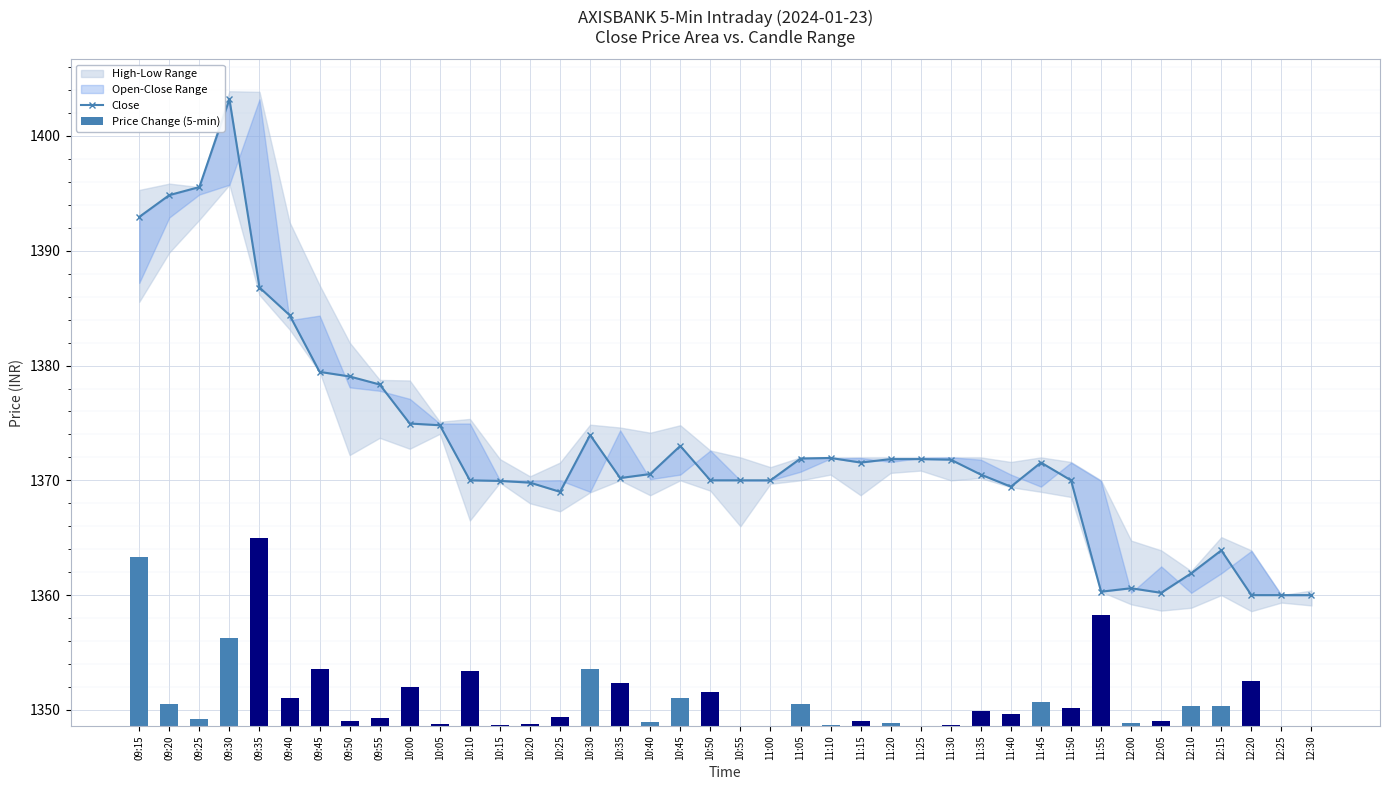

At which label does Close reach its peak?

09:30